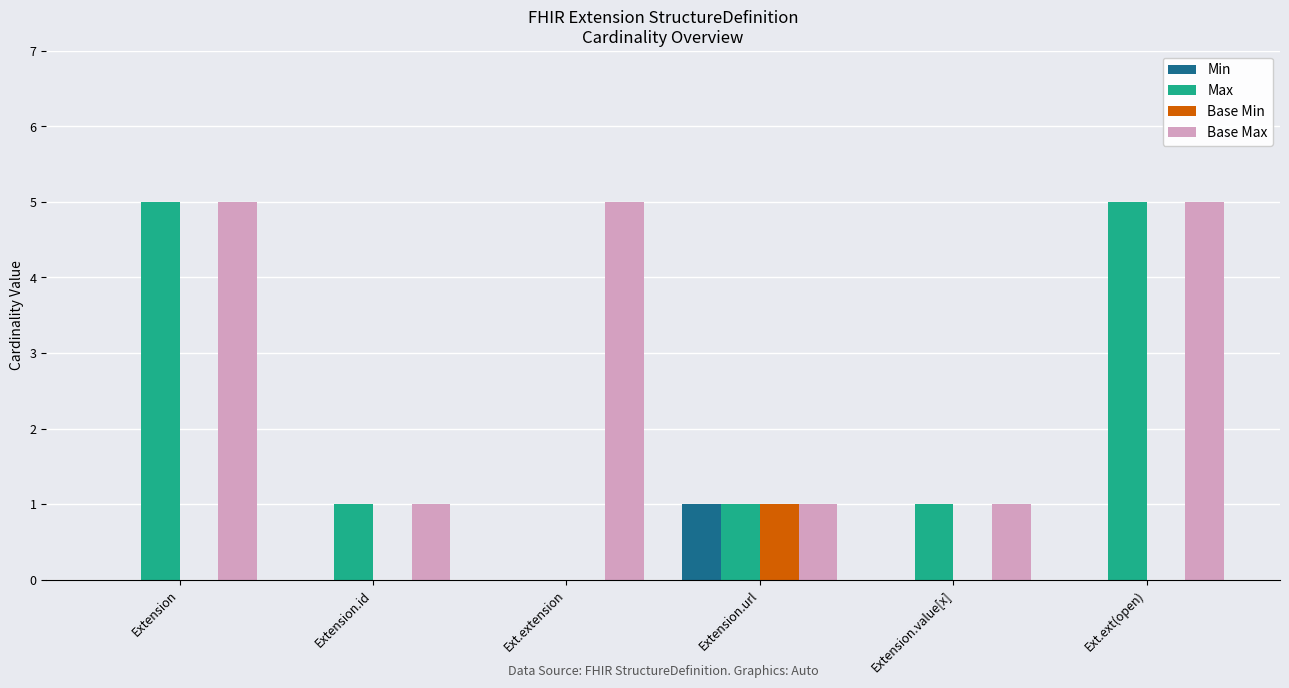

The Base Max series shows 2 at Extension.value[x]. True or false?

False